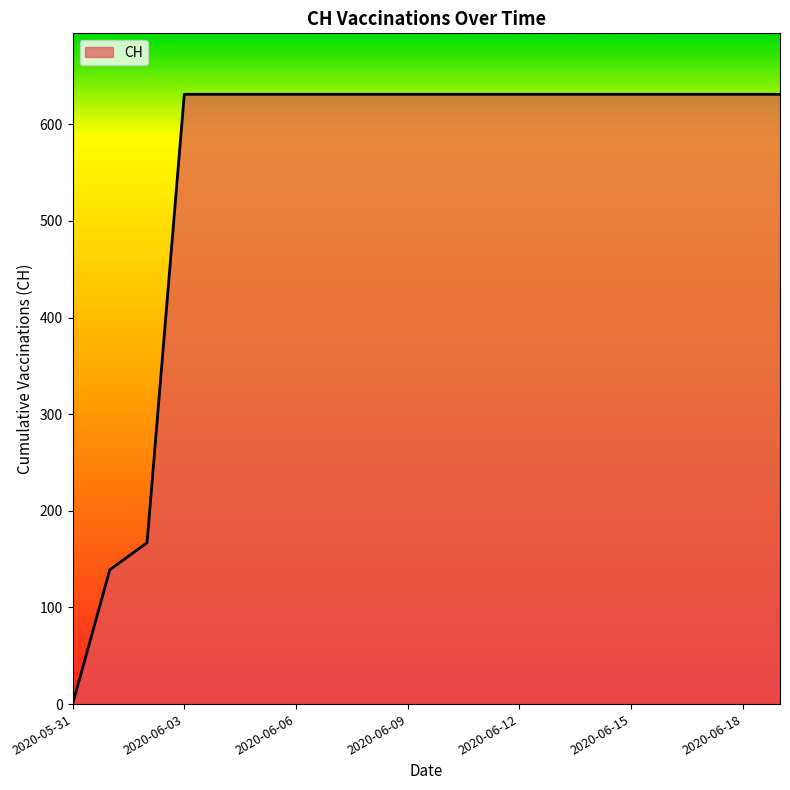

What is the difference between the maximum and minimum values?

631